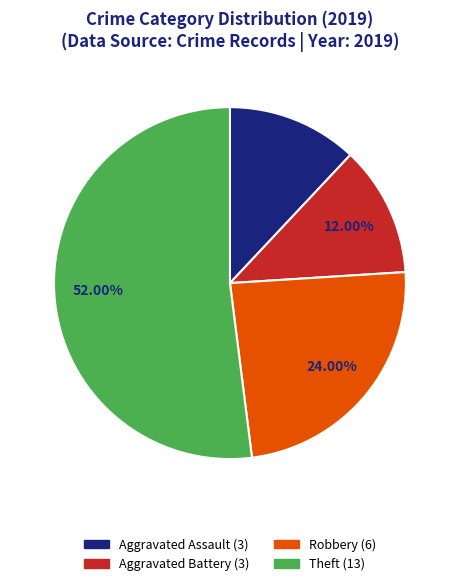

How many slices are in this pie chart?

4